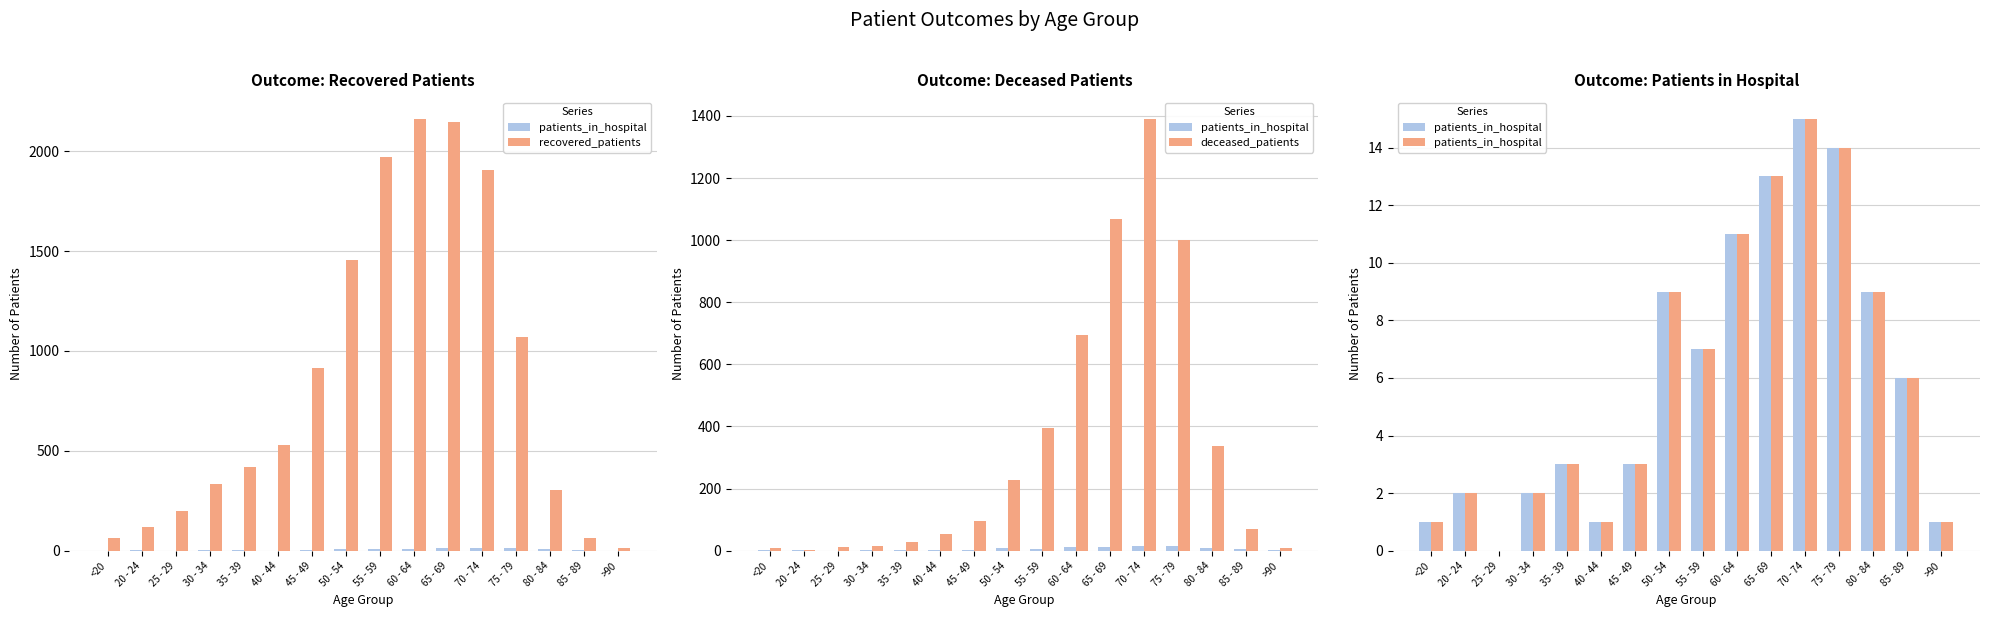

Count the number of categories in the chart.

16